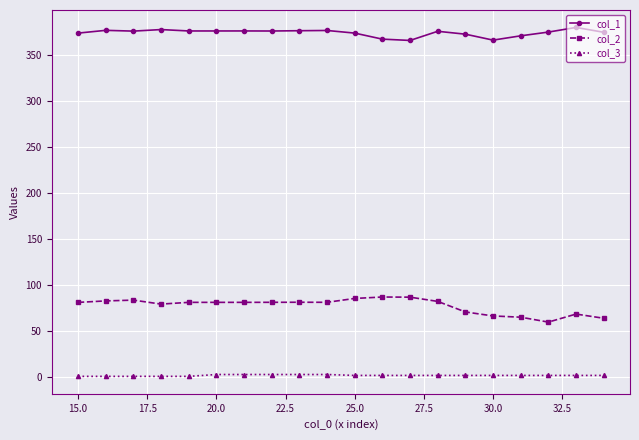

At how many categories does at least one series exceed 125?

20